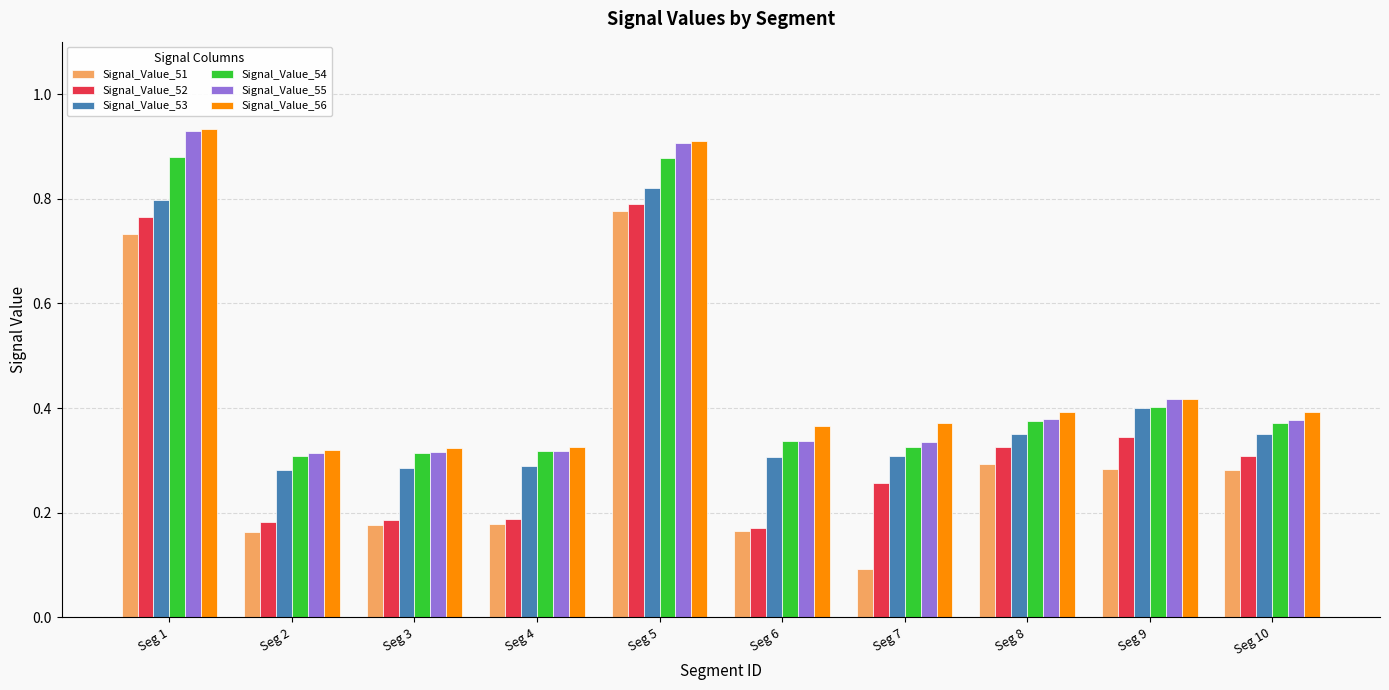

What is the sum of all Signal_Value_55 values?

4.6